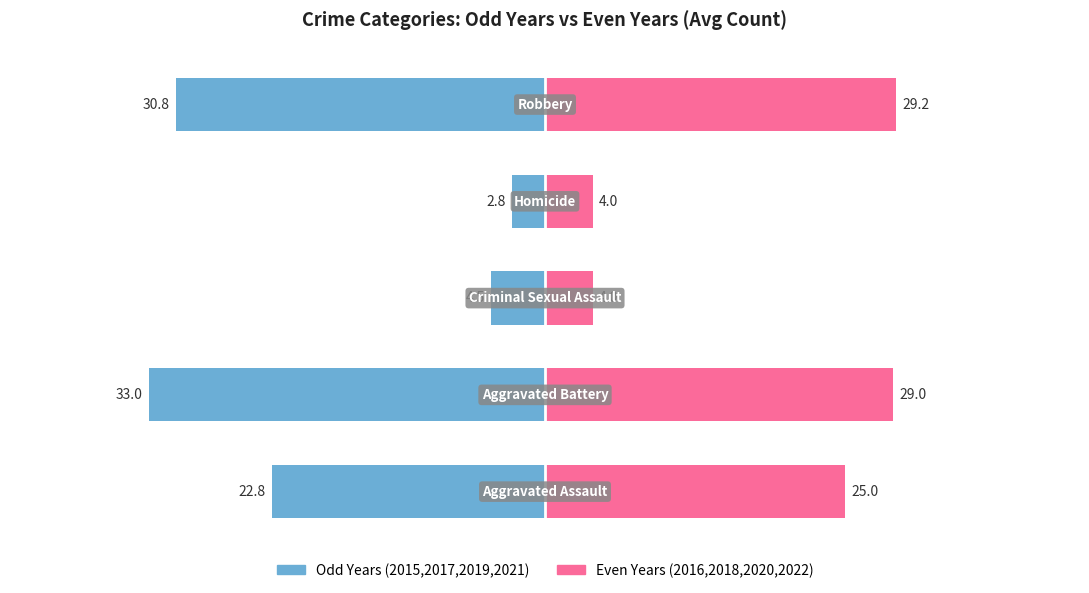

What is the difference between the highest and lowest values at 1?

62.0